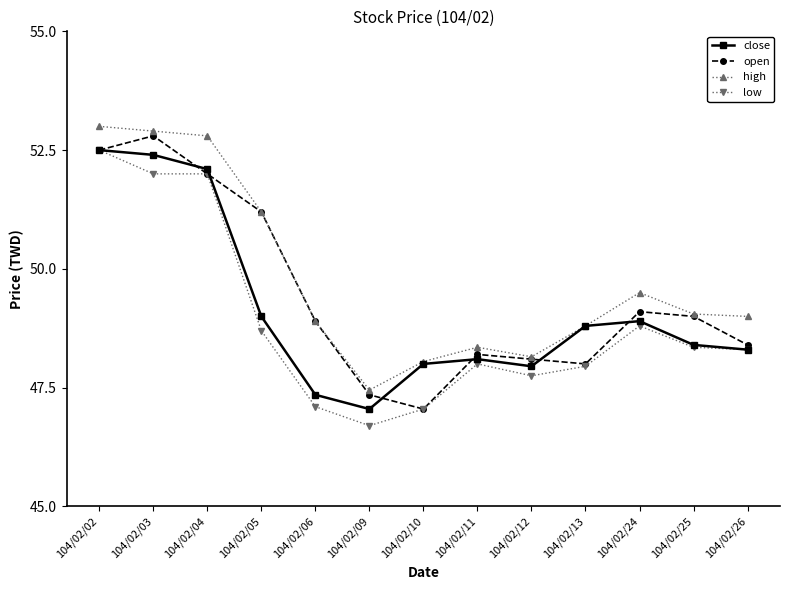

What is the minimum value shown in the chart?

46.7